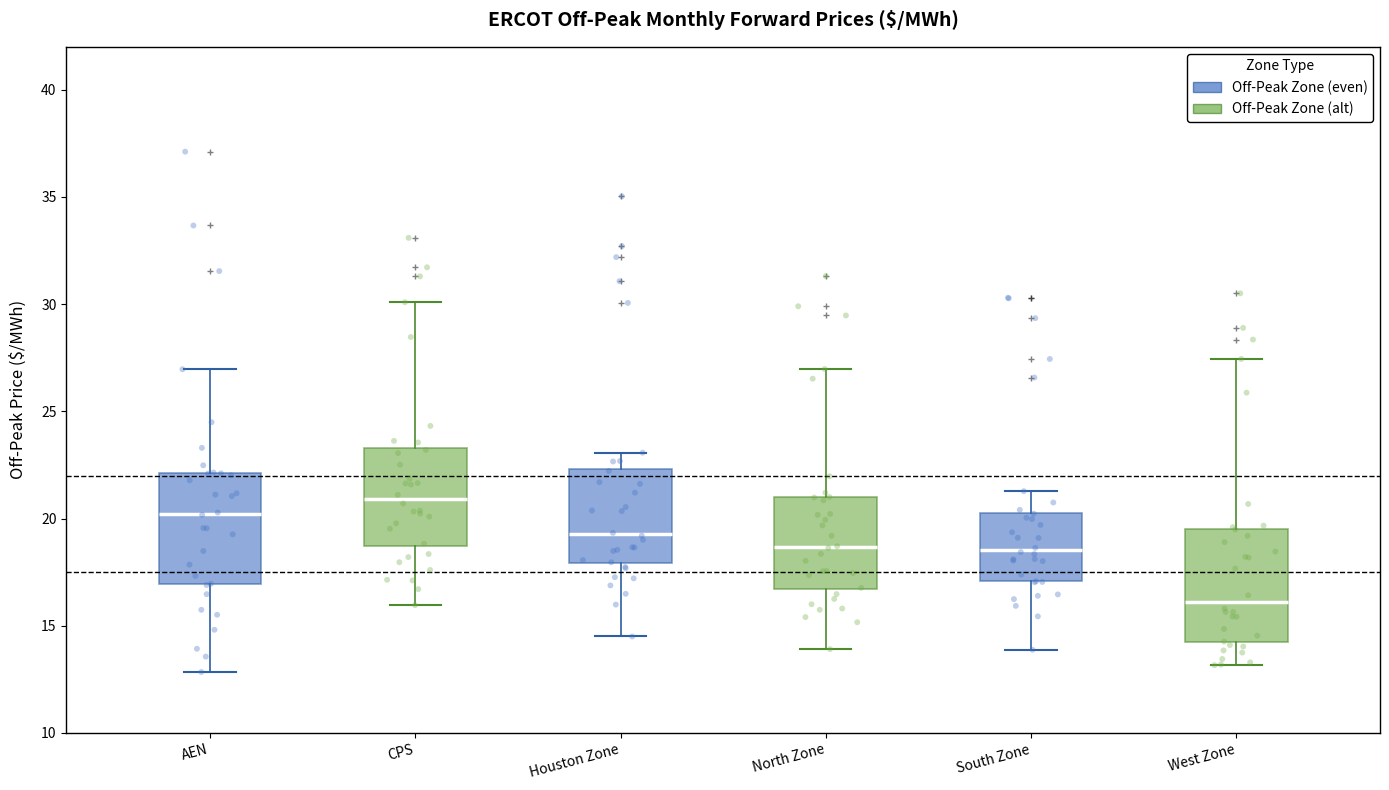

Which box has the lowest median line?

West Zone